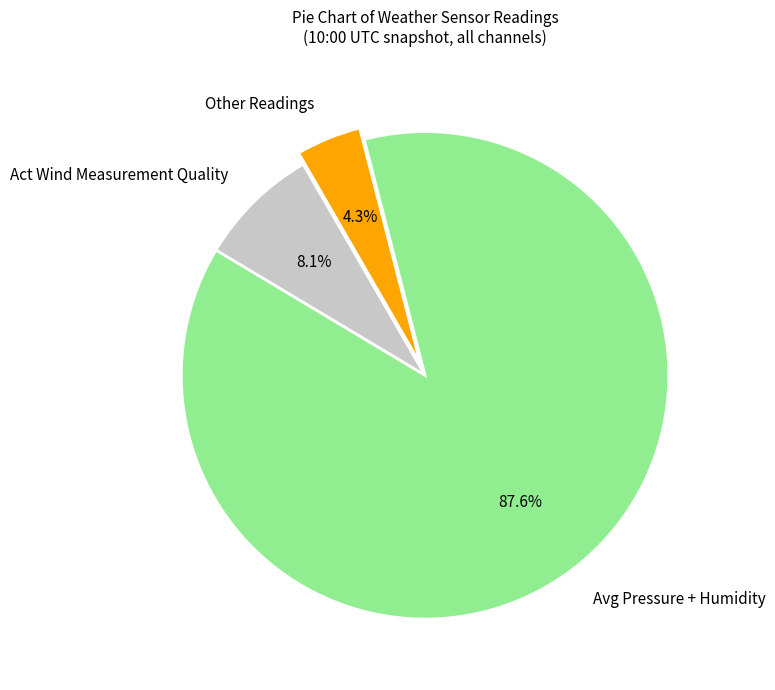

Count the number of slices in the pie.

3